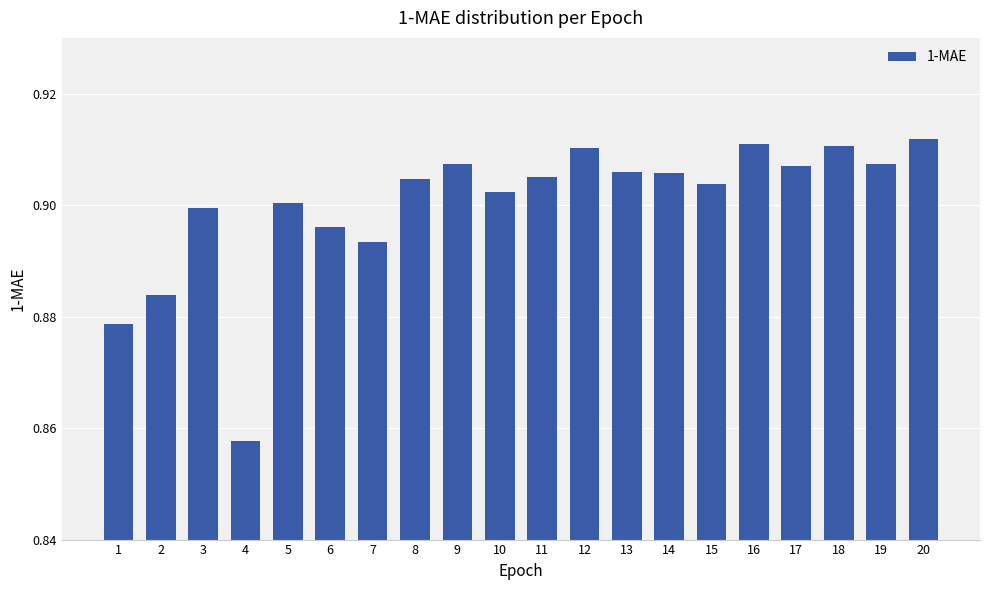

Which label corresponds to the smallest value in the chart?

4